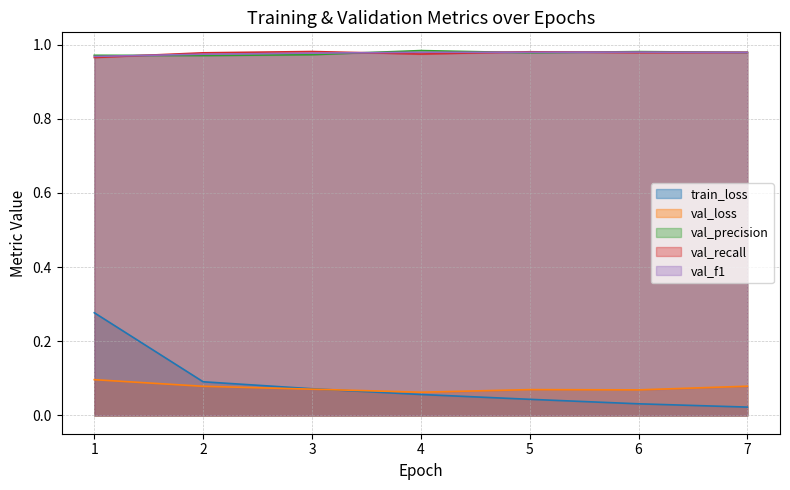

Which has a higher value, 5 or 2?

2